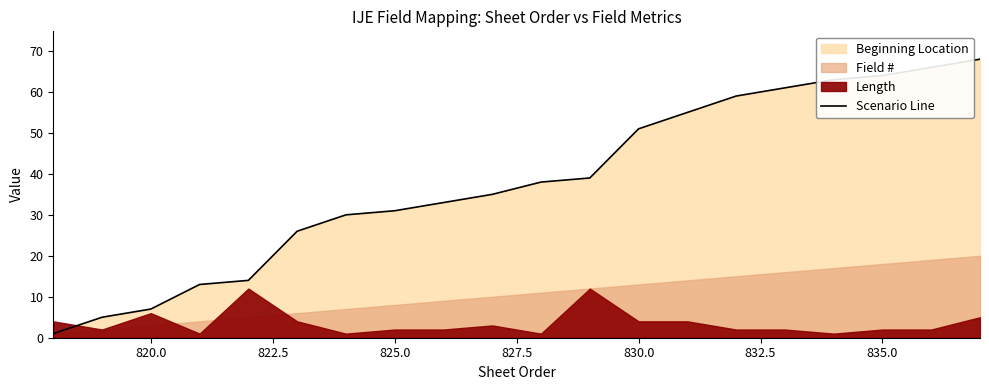

What is the highest value of the Scenario Line series?

68